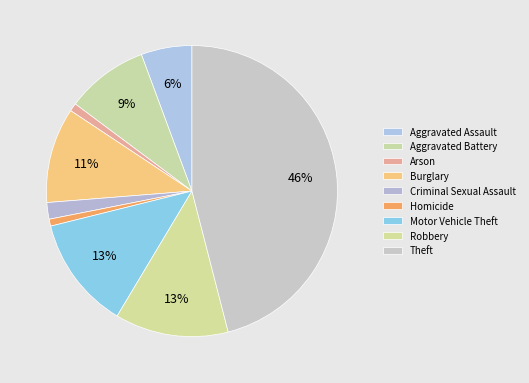

How many segments does this pie chart have?

9